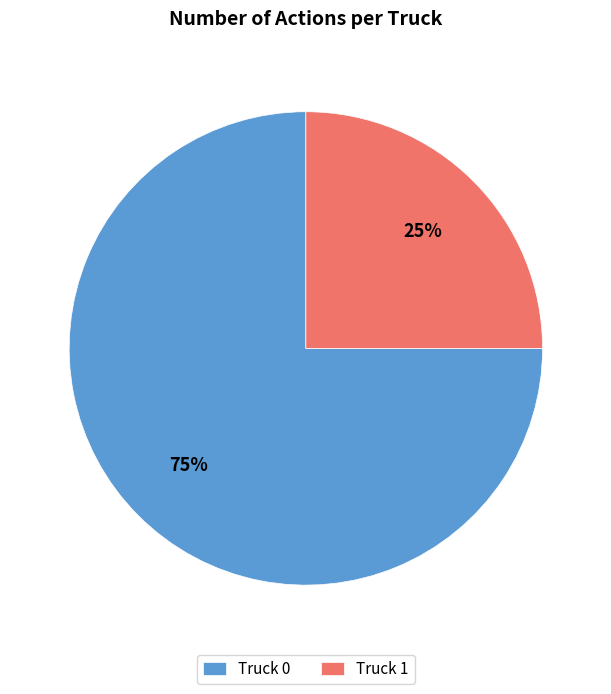

Count the number of slices in the pie.

2